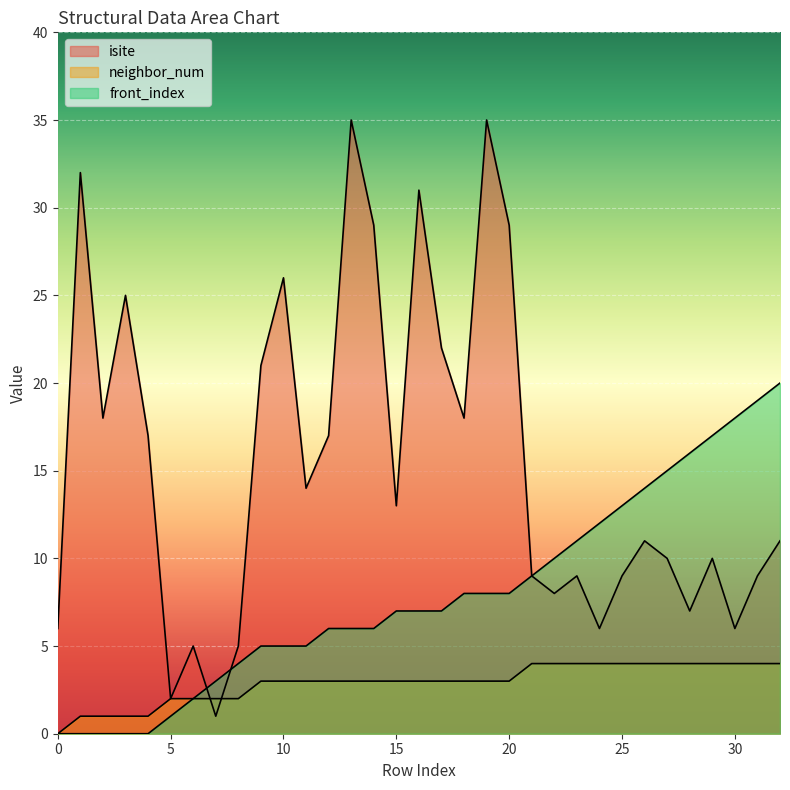

Which series has the largest total across all categories?

isite